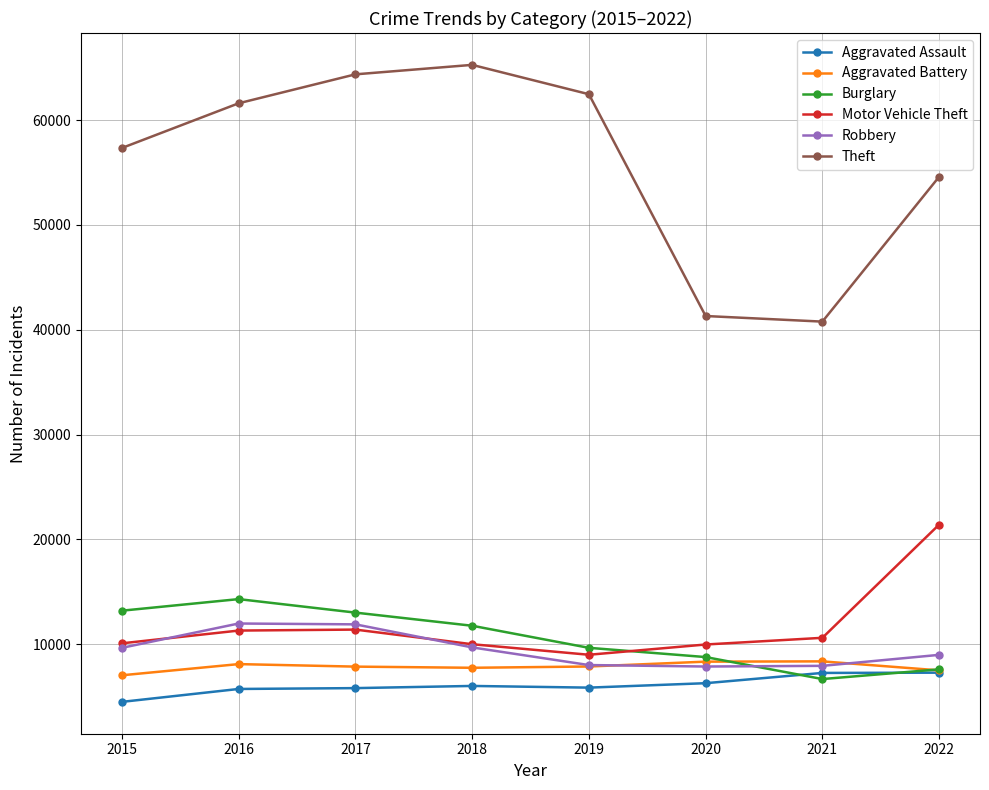

True or false: Theft has a value of 61618 at 2016.

True